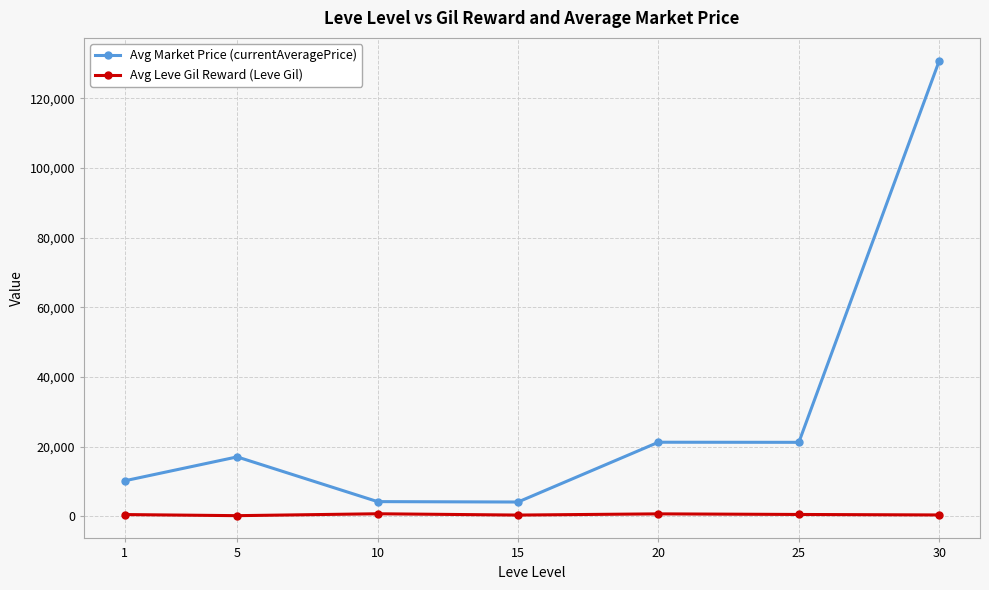

Where is the first local maximum for Avg Market Price (currentAveragePrice)?

5